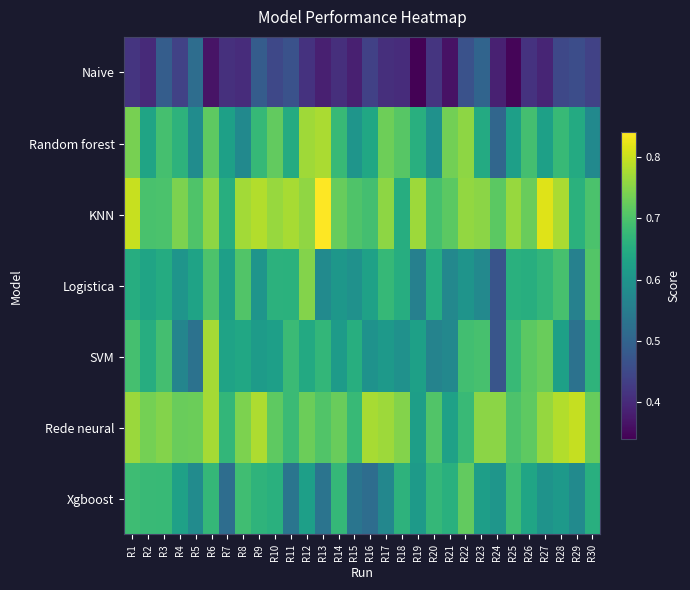

Which series has the widest spread of values?

SVM